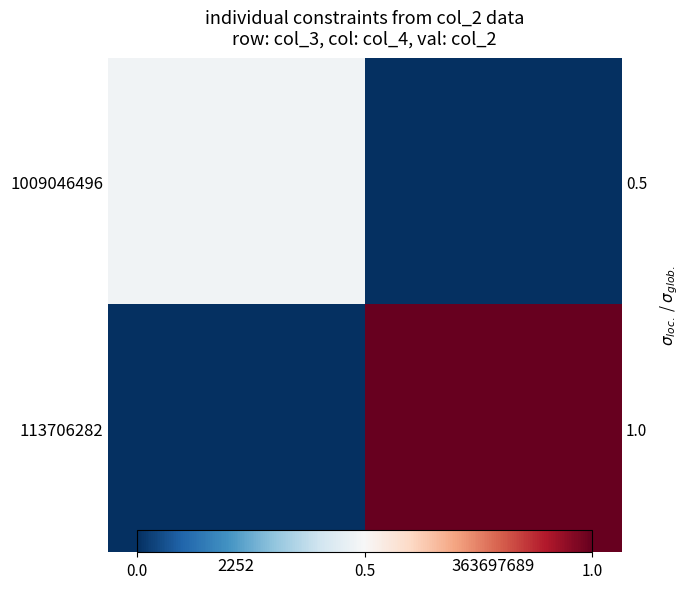

Rank the series by their average value, from highest to lowest.

113706282, 1009046496